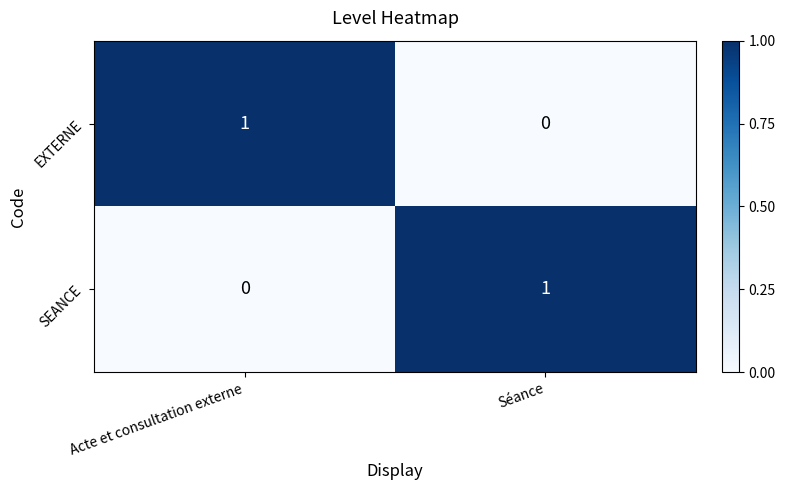

At which label is SEANCE closest to 0?

Acte et consultation externe